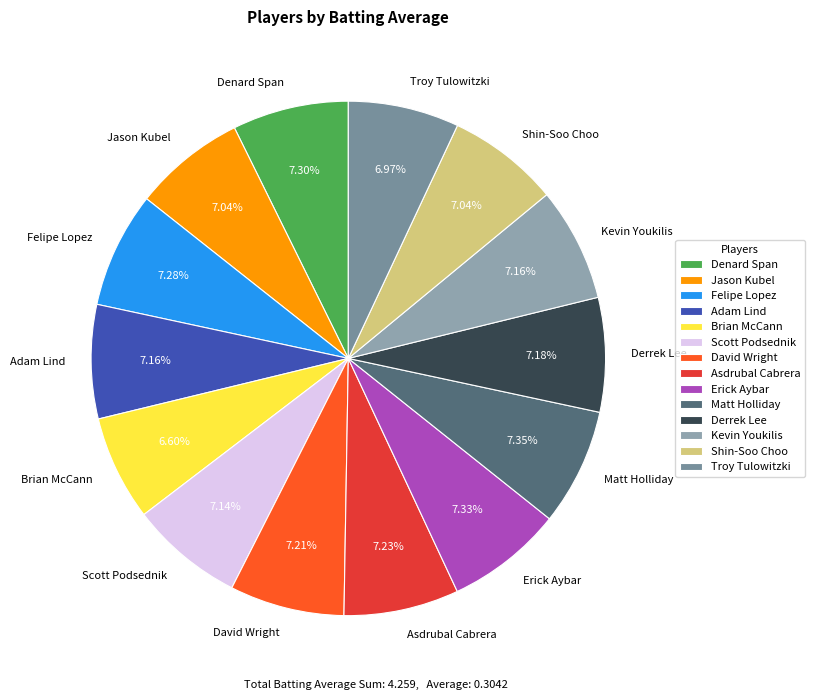

To the nearest percent, what percentage of the pie is David Wright?

7%